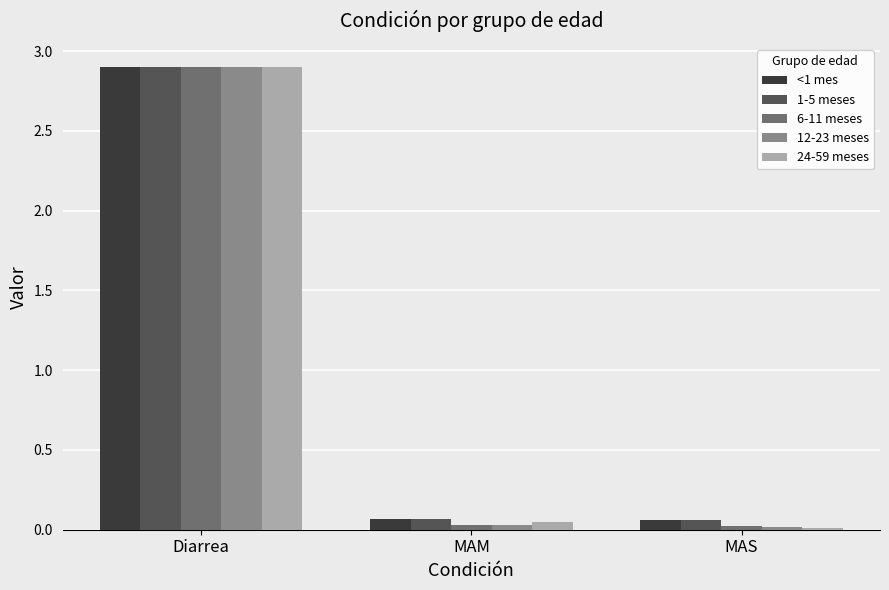

Read the 12-23 meses value at Diarrea.

2.9